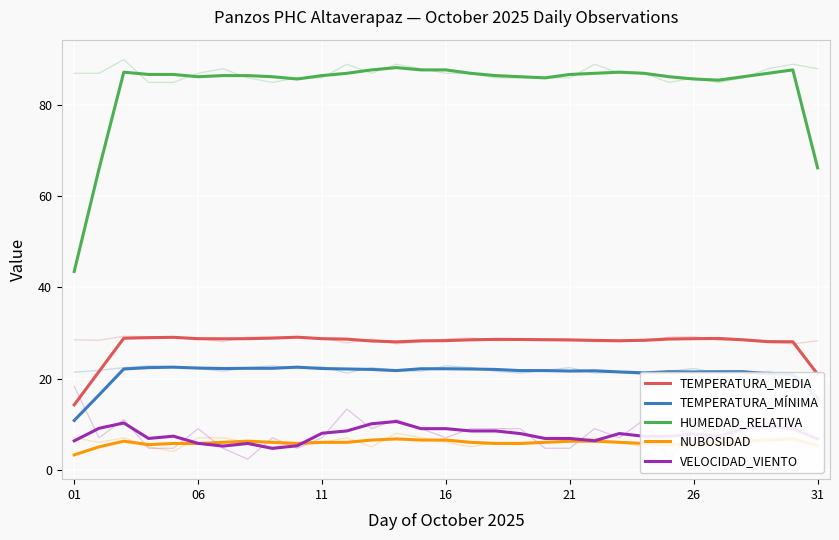

What is the difference between the highest and lowest values at 01?

40.2